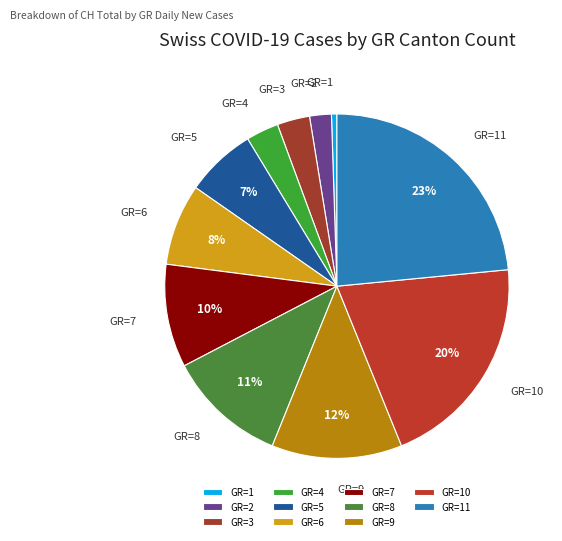

To the nearest percent, what is the average slice percentage?

9%